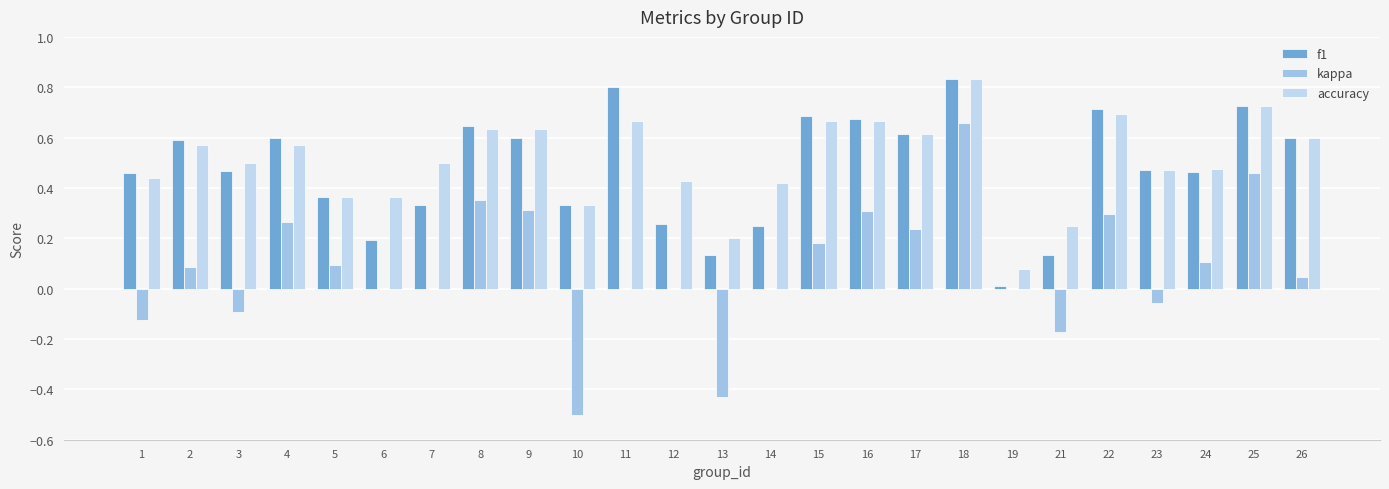

Count the number of categories in the chart.

25